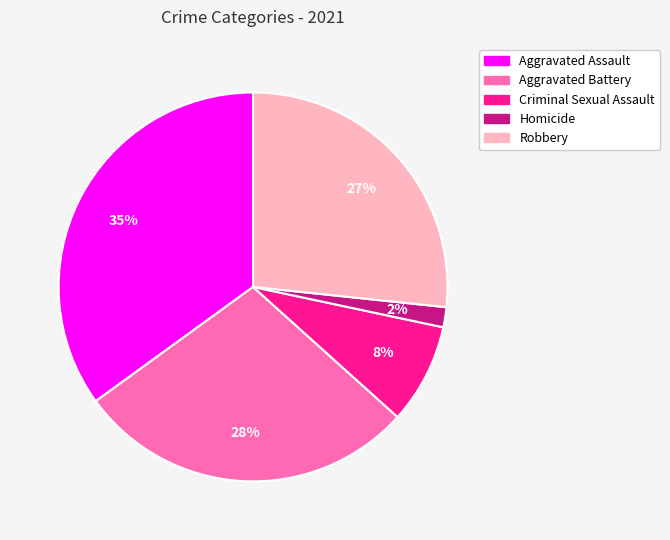

True or false: Criminal Sexual Assault accounts for 22% of the total.

False